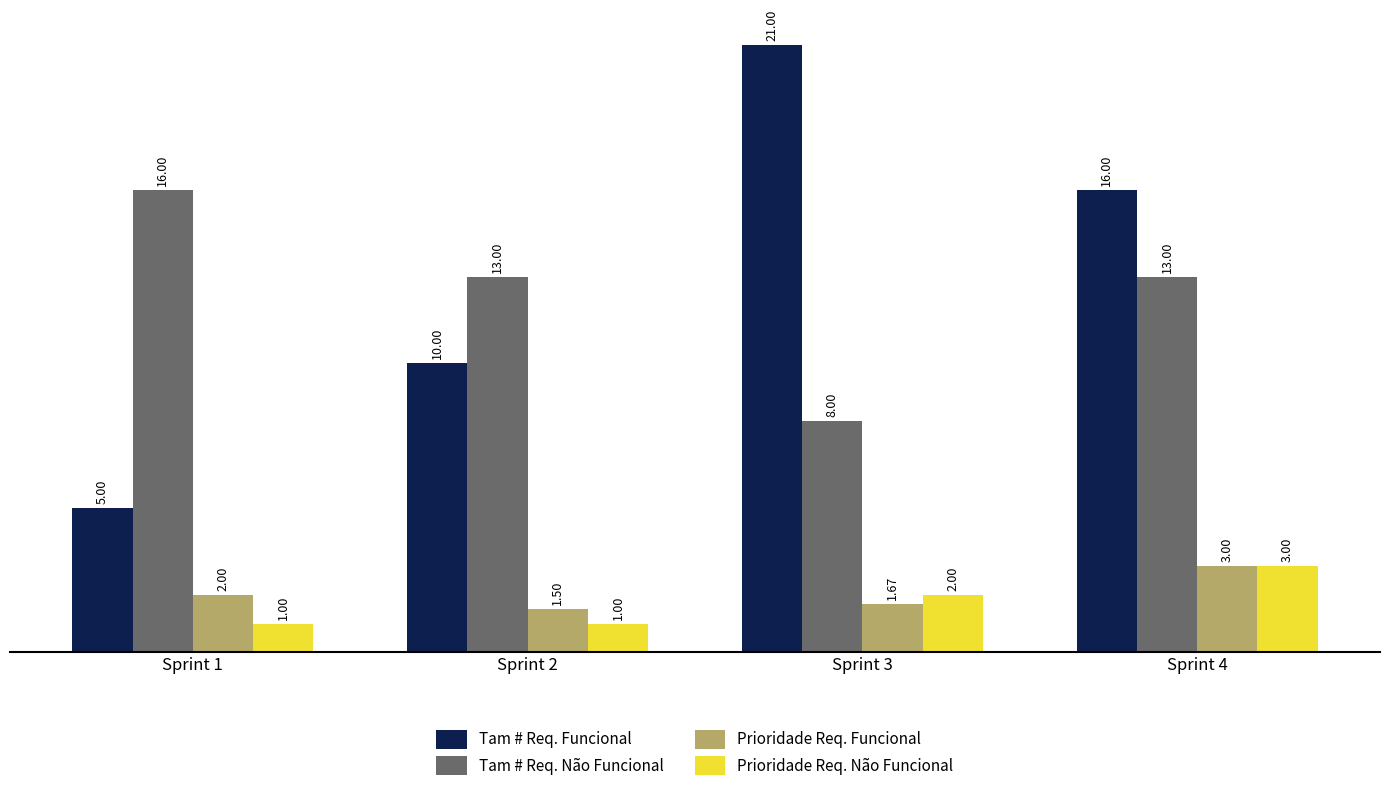

What are all the series names shown in the legend?

Tam # Req. Funcional, Tam # Req. Não Funcional, Prioridade Req. Funcional, Prioridade Req. Não Funcional